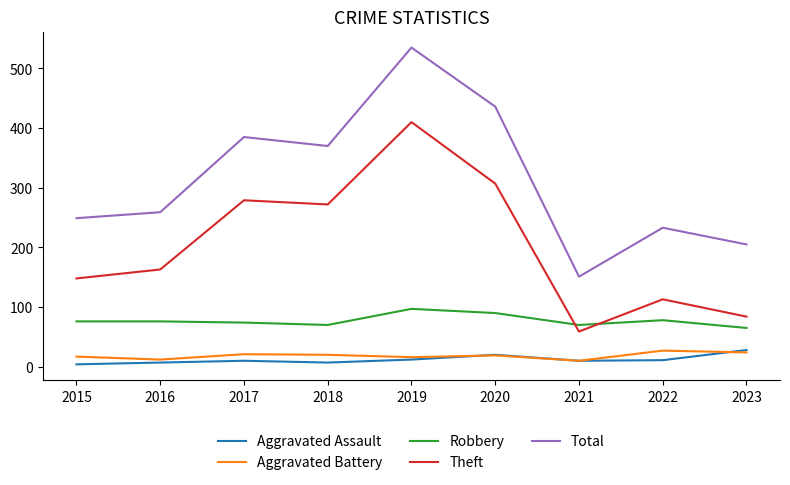

True or false: Aggravated Battery and Robbery cross at least once.

False